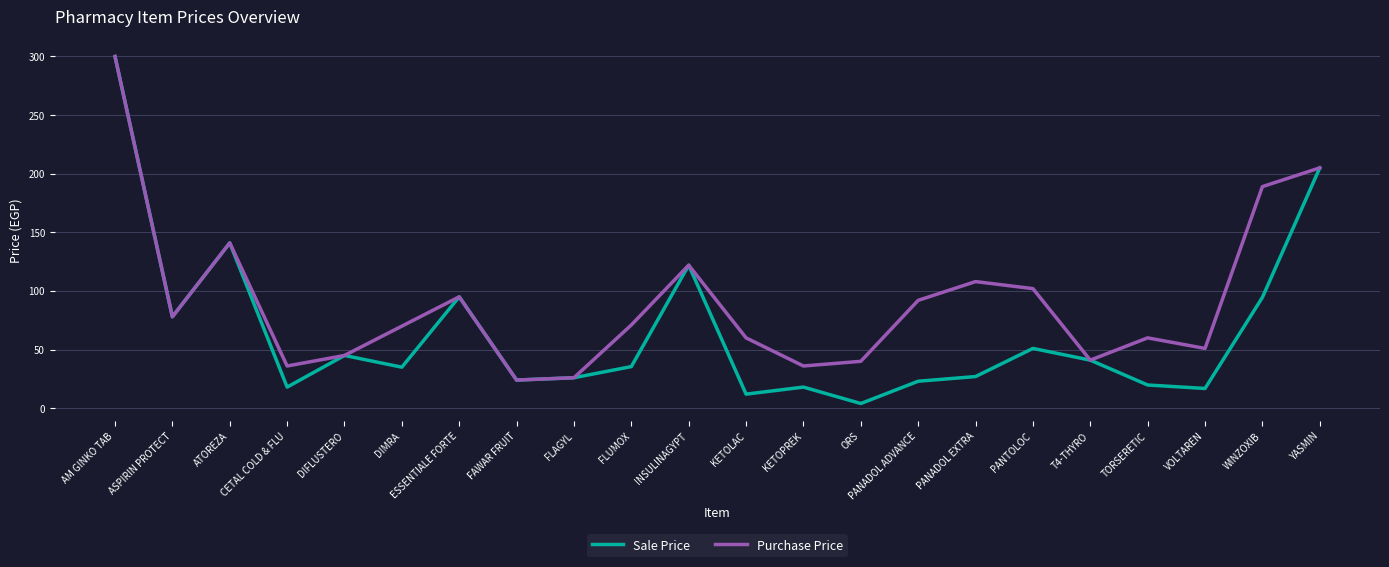

At which label is Sale Price closest to 152?

ATOREZA